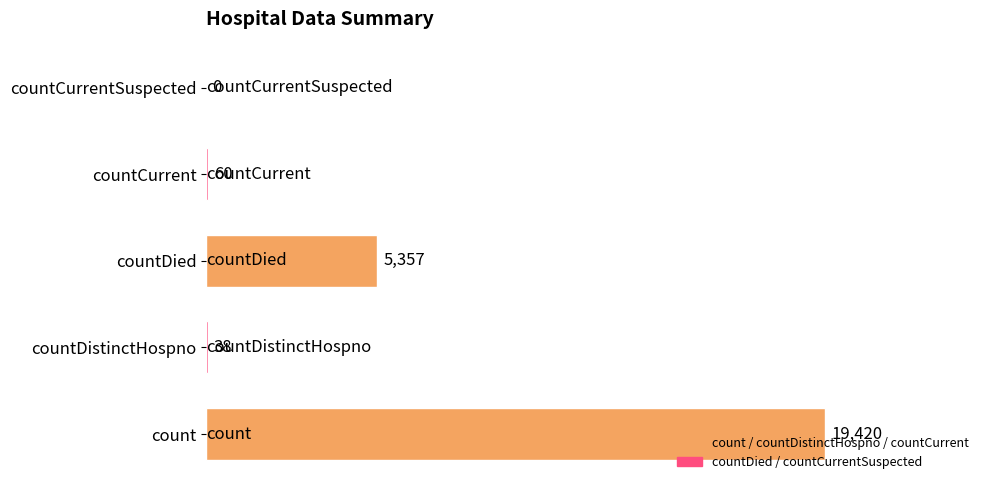

What is the sum of all values?

24875